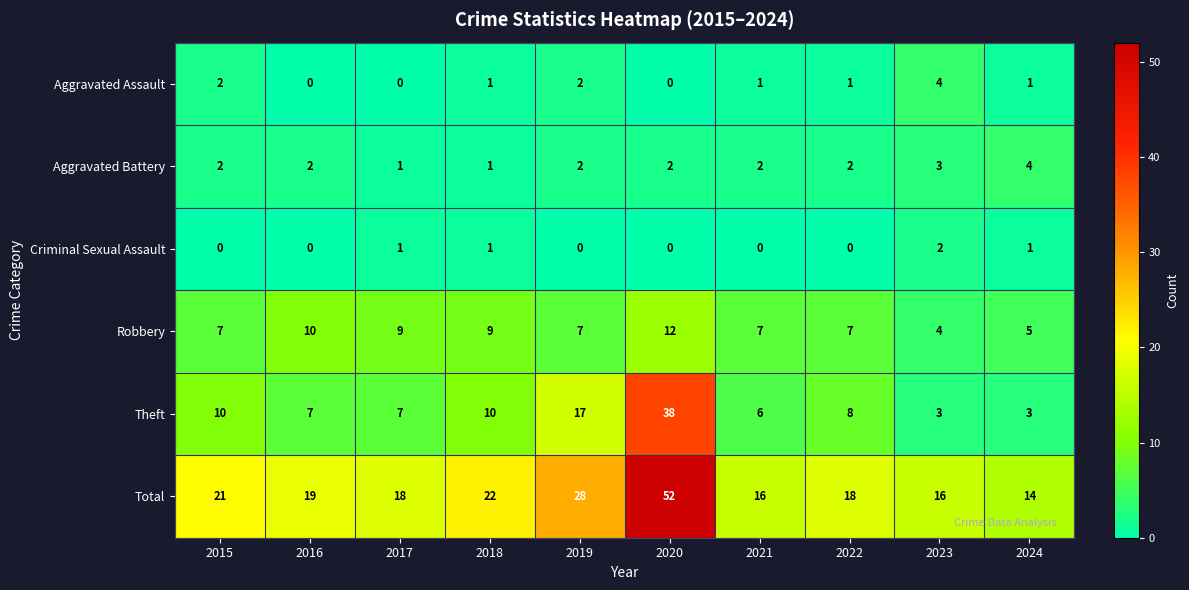

Is it true that Aggravated Assault equals 0 at 2020?

True